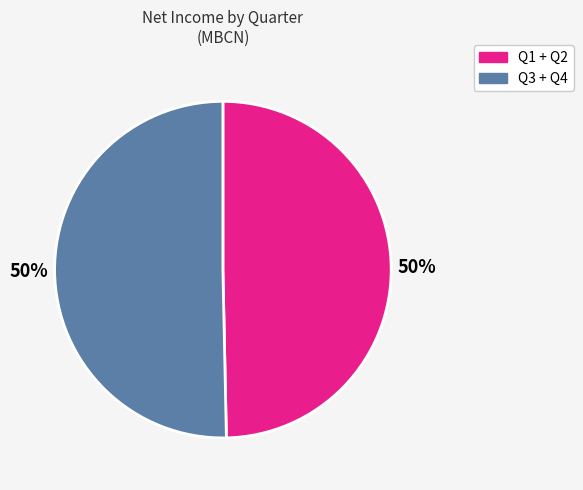

To the nearest percent, what is the average slice percentage?

50%